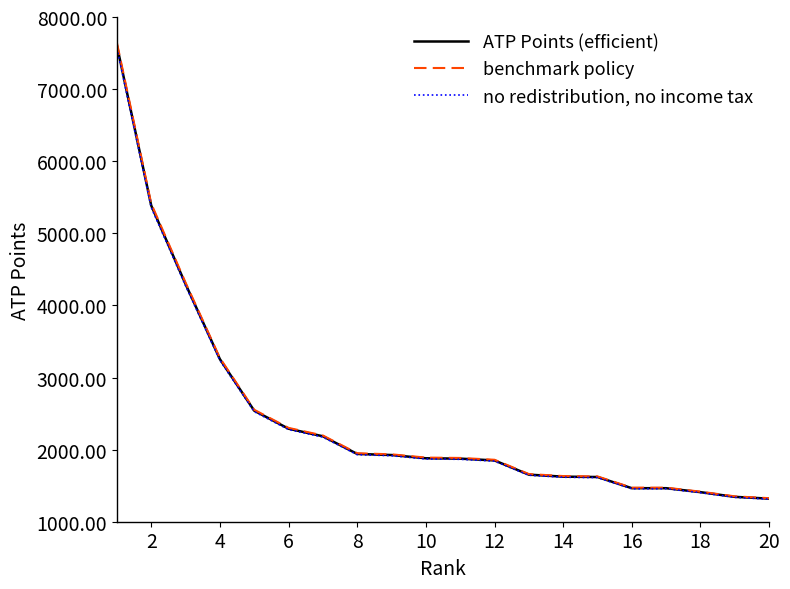

List the series in order of their overall mean, highest first.

benchmark policy, ATP Points (efficient), no redistribution, no income tax